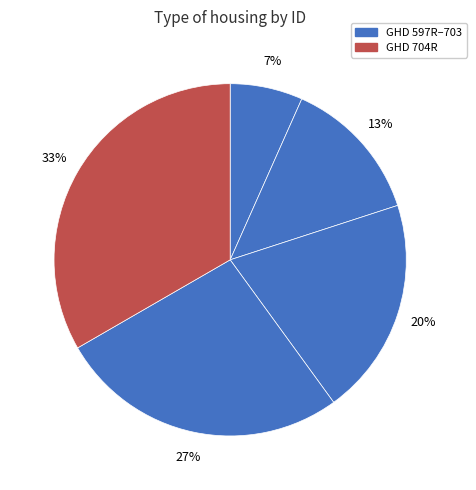

Rank the categories by value from lowest to highest.

GHD 597R, GHD 699R, GHD 702R, GHD 703, GHD 704R